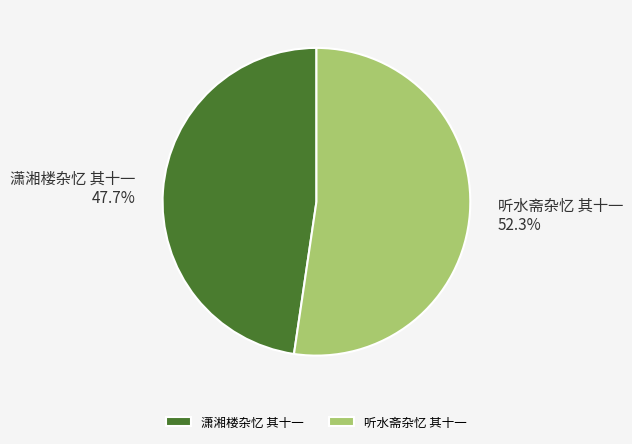

Which slice is the smallest?

潇湘楼杂忆 其十一